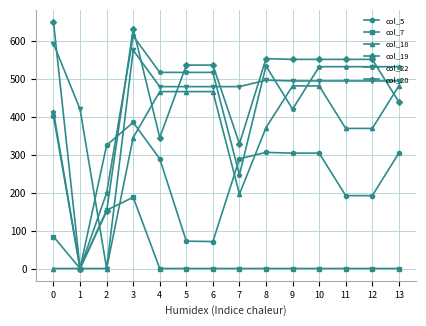

Between 3 and 6, which series saw the biggest shift?

col_5